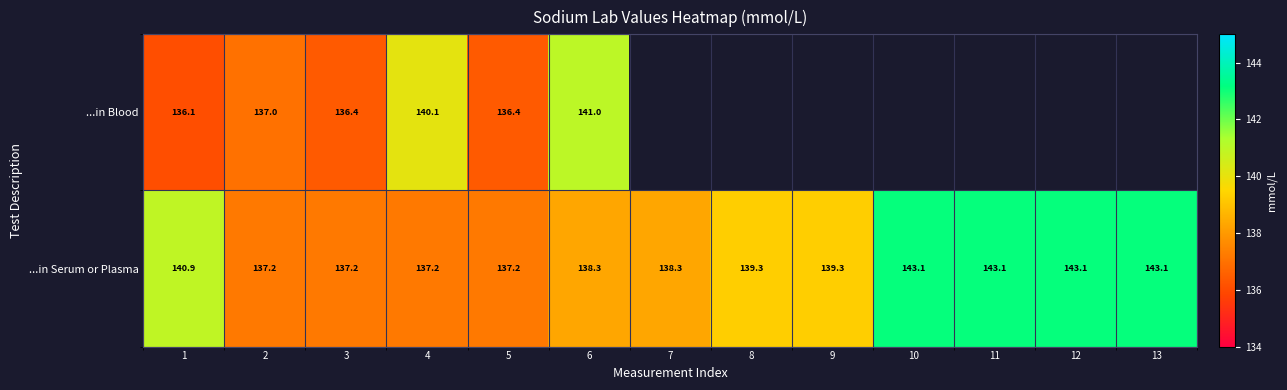

Between 1 and 2, which series saw the biggest shift?

...in Serum or Plasma